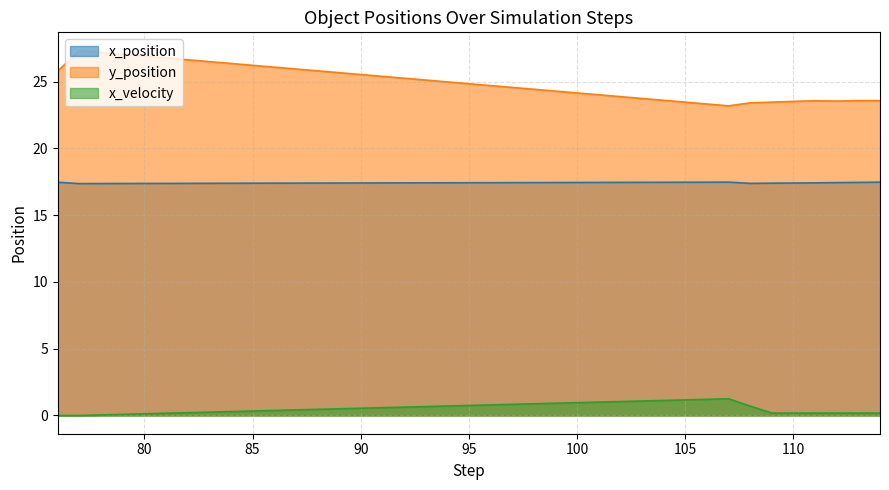

Which series has the largest total across all categories?

y_position